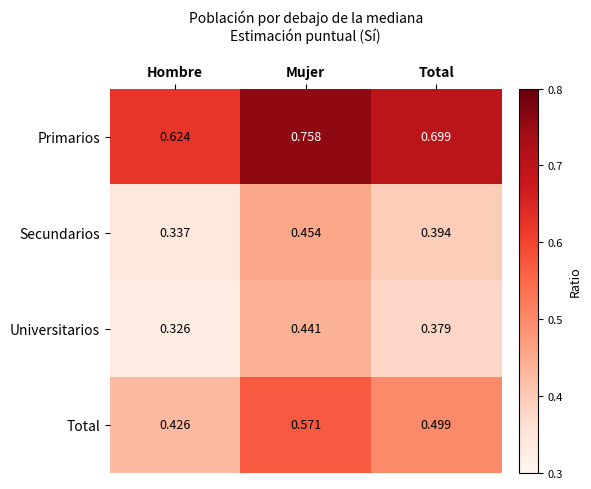

At which category is the sum across all series the highest?

Mujer